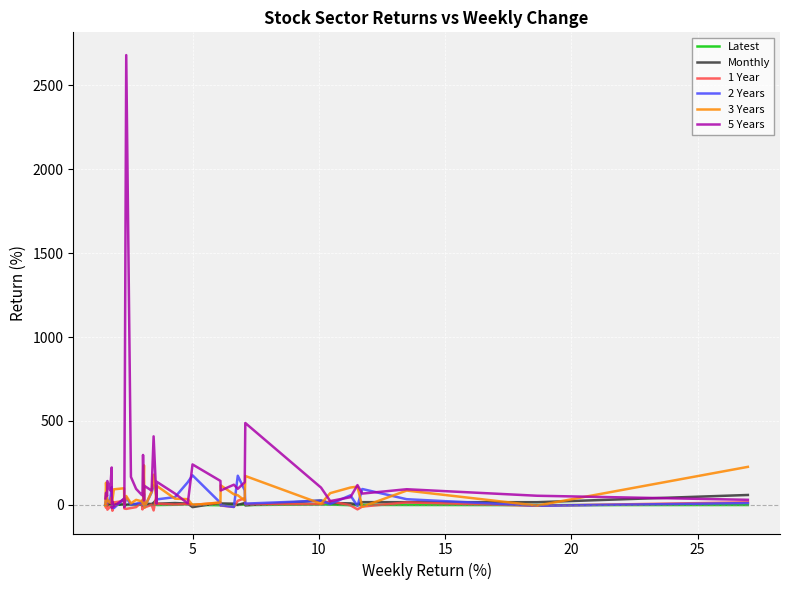

How many lines are shown in the chart?

6